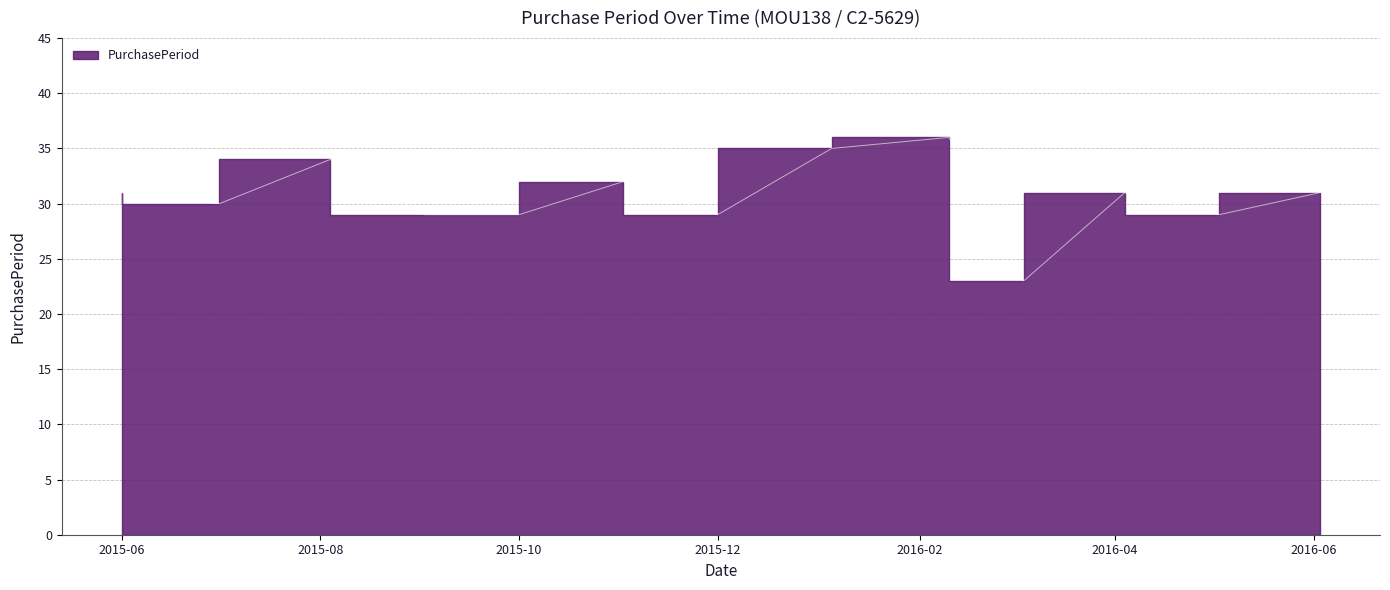

At which category does the chart reach its peak across all series?

2016-02-10